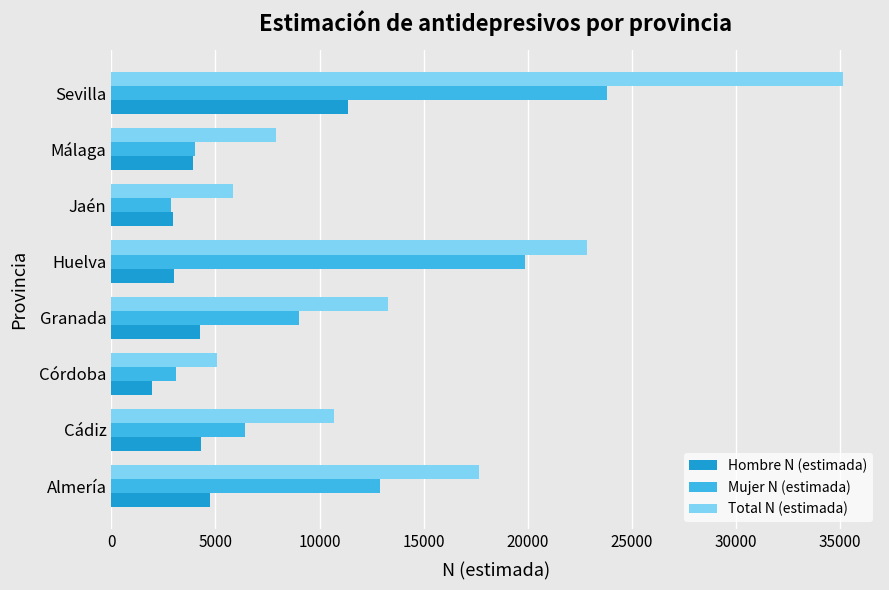

How many values in the Hombre N (estimada) series are below 4272?

4